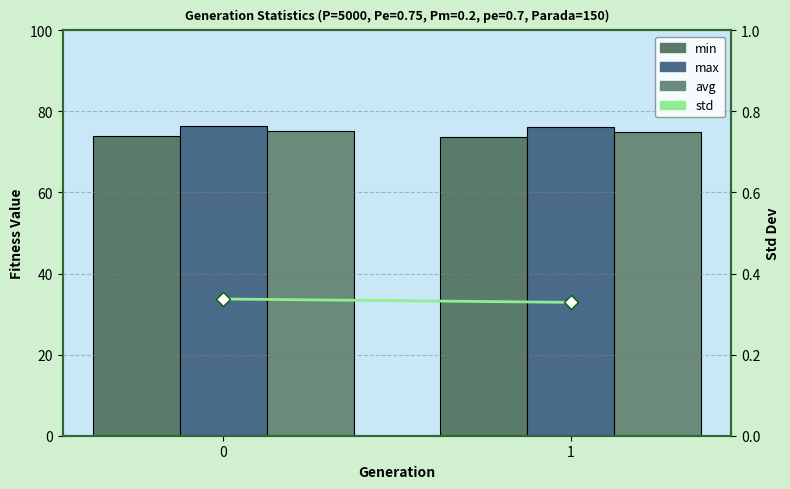

Reading left to right, extract all data points from this chart.

min: 74.0	73.7
max: 76.3	76.2
avg: 75.2	75.0
std: 0.3	0.3